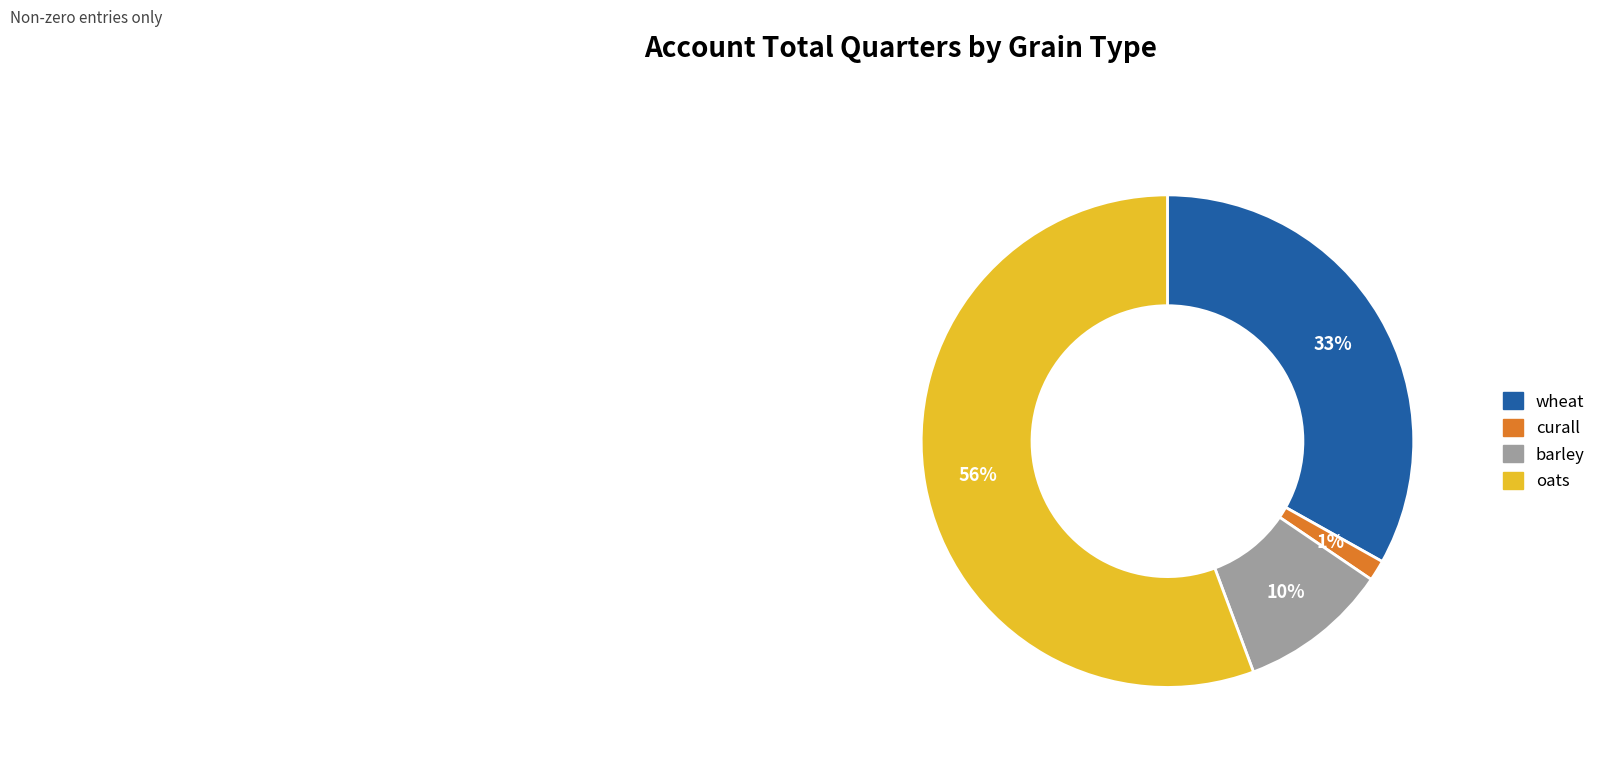

To the nearest percent, what portion does curall represent?

1%